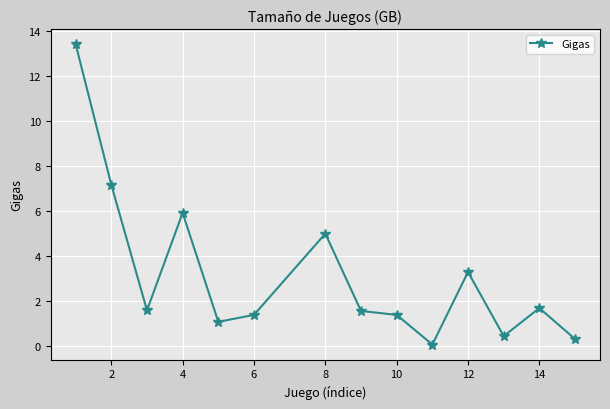

What is the difference between the second highest and second lowest values?

6.8